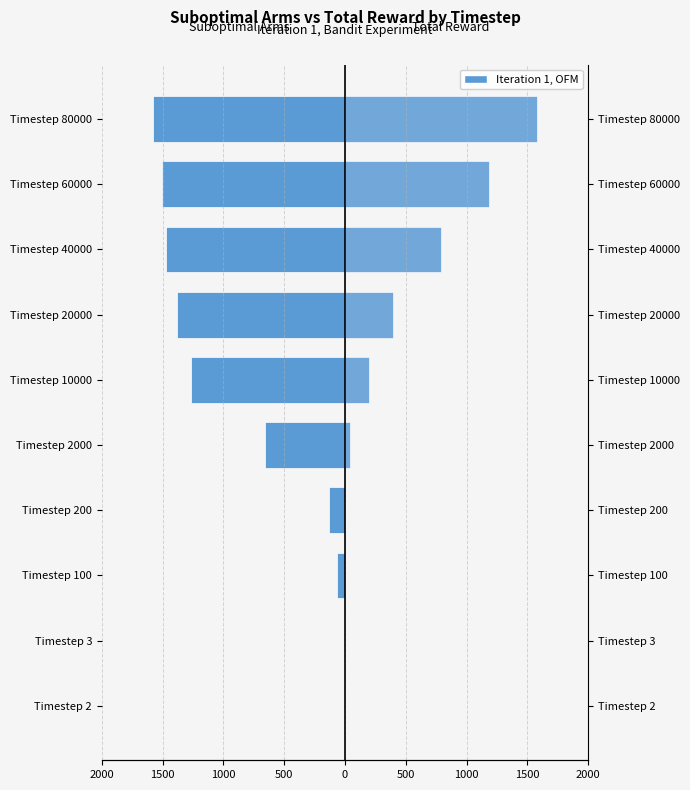

What is the difference between the highest and lowest values at 1000?

66.0